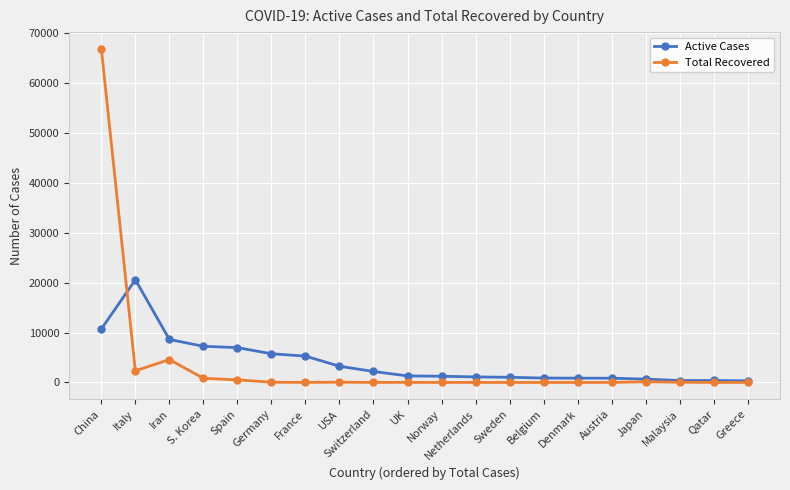

What is the label of the 7th point from the right?

Belgium